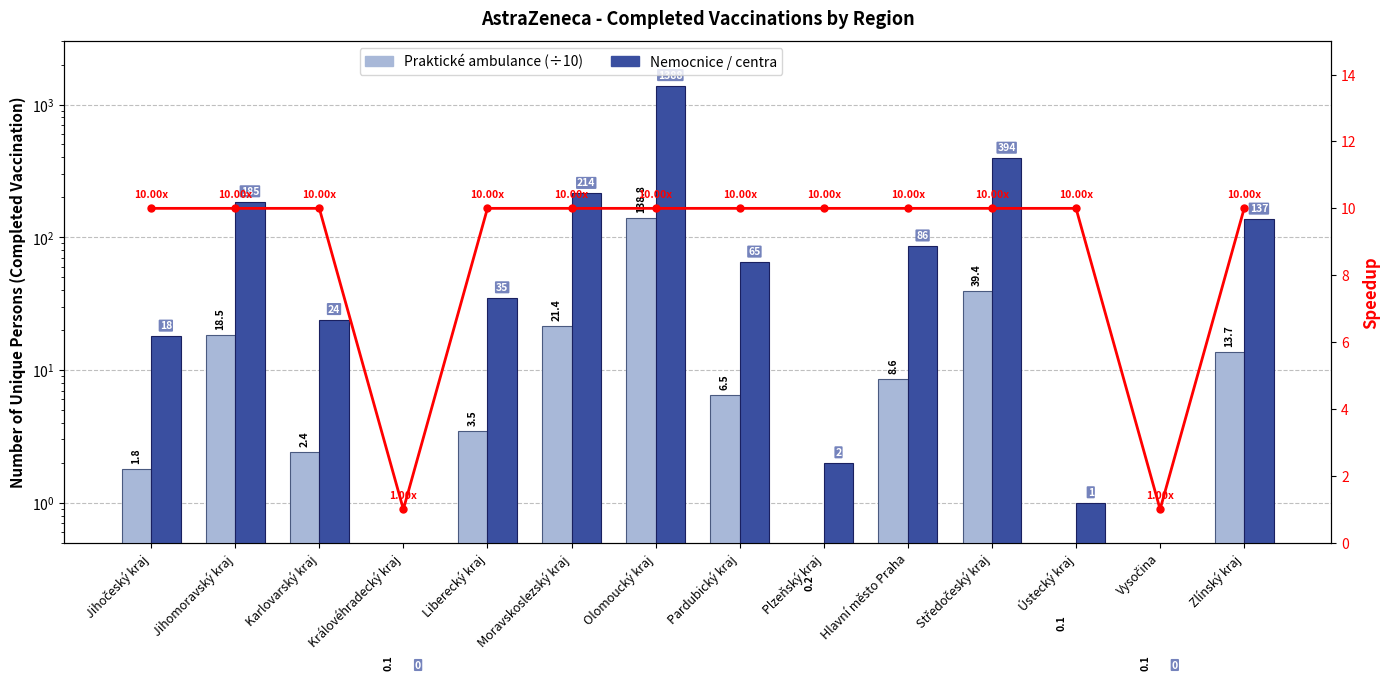

Rank the series by their average value, from highest to lowest.

Nemocnice / centra, Praktické ambulance